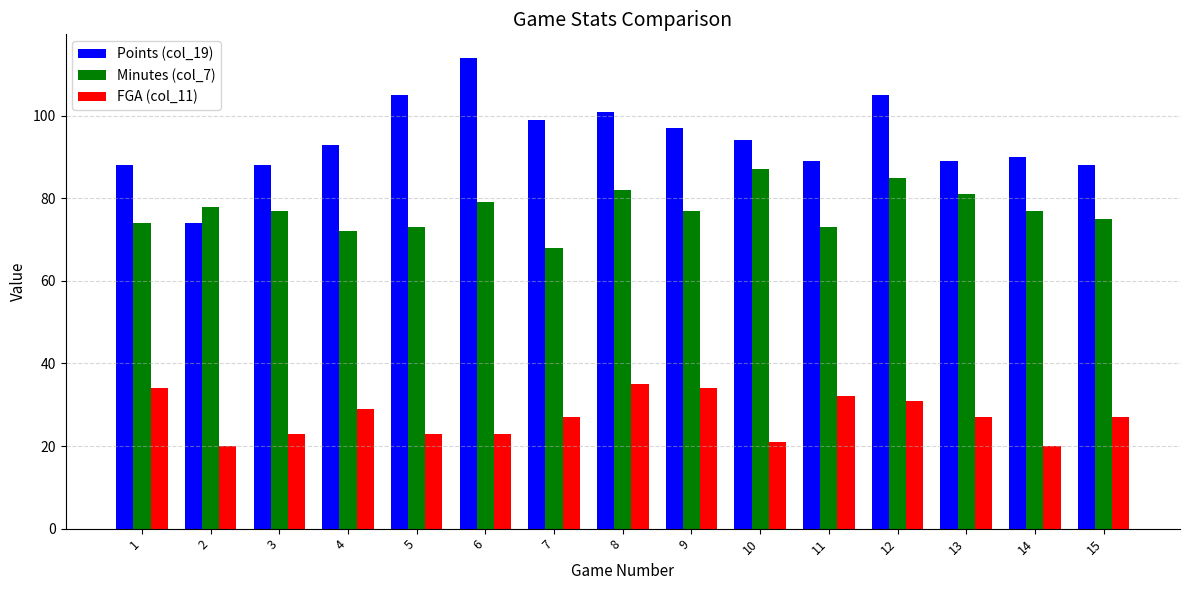

Is it true that Points (col_19) equals 56 at 9?

False